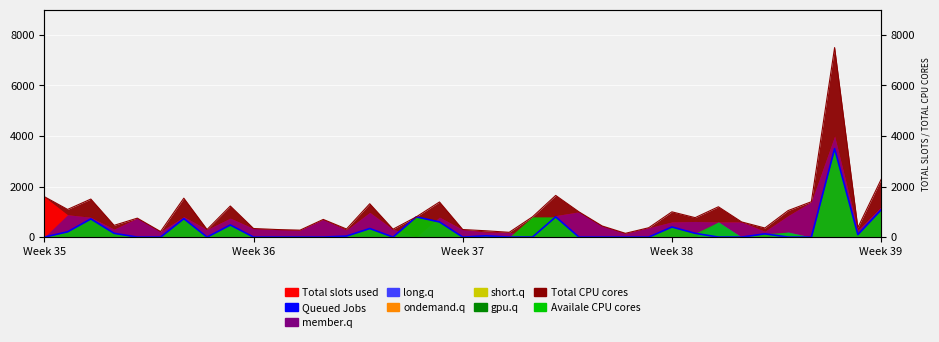

What is the change in value from 6 to 28?

-580